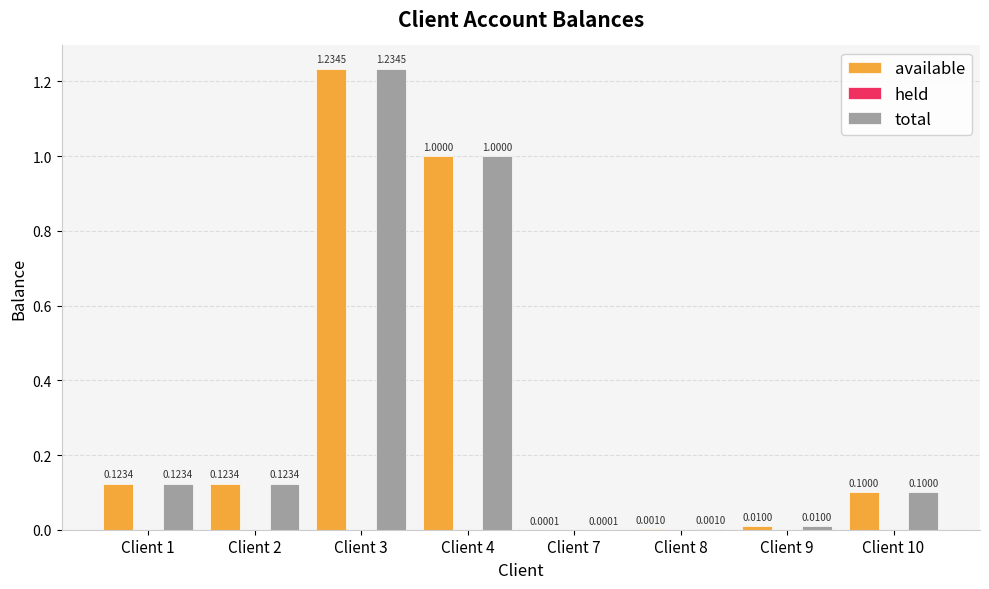

What is the sum of all available values?

2.6